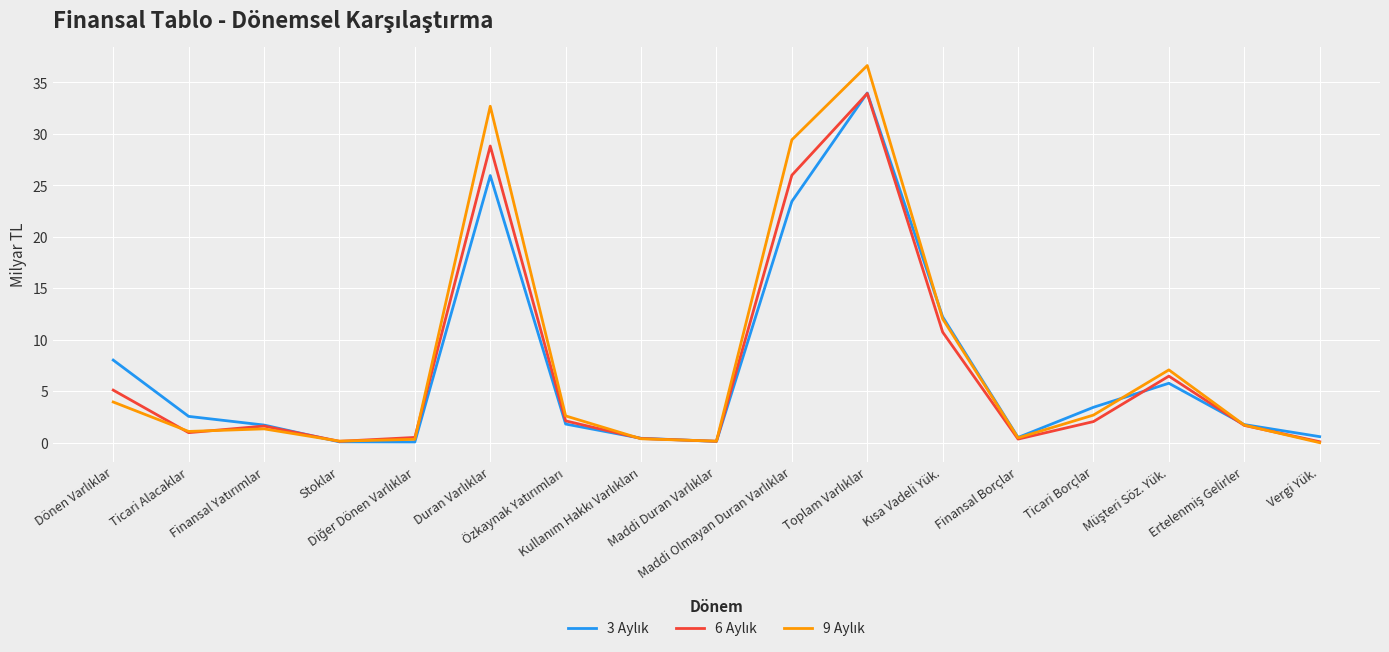

What is the total value across all series at Maddi Olmayan Duran Varlıklar?

78.8